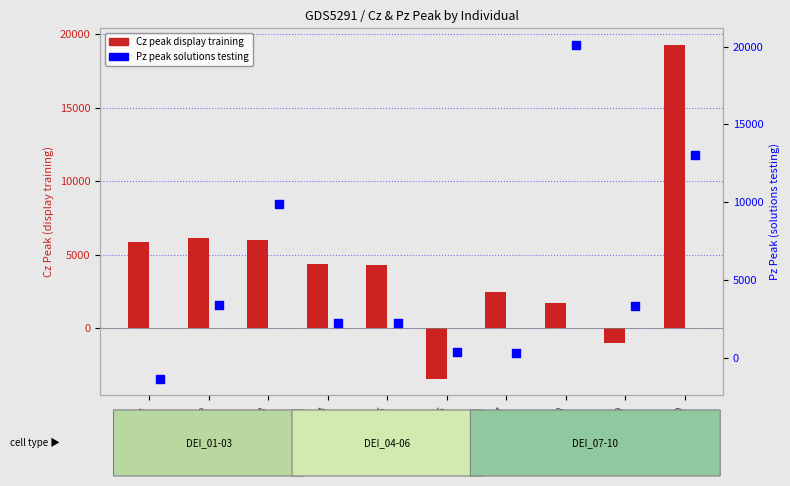

Which series has the largest total across all categories?

Pz peak solutions testing